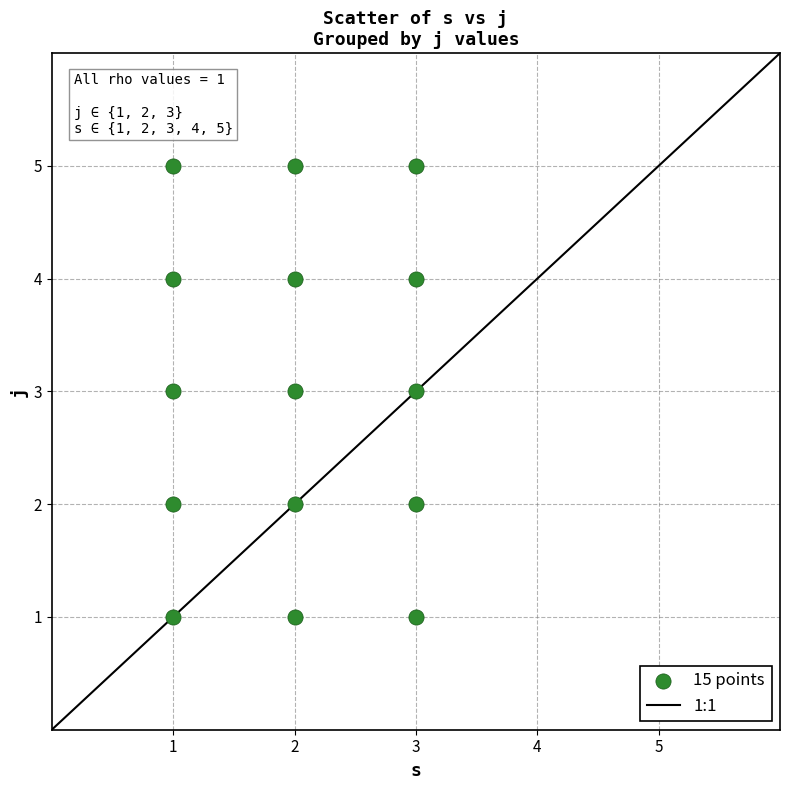

What is the range of Y values (max minus min)?

4